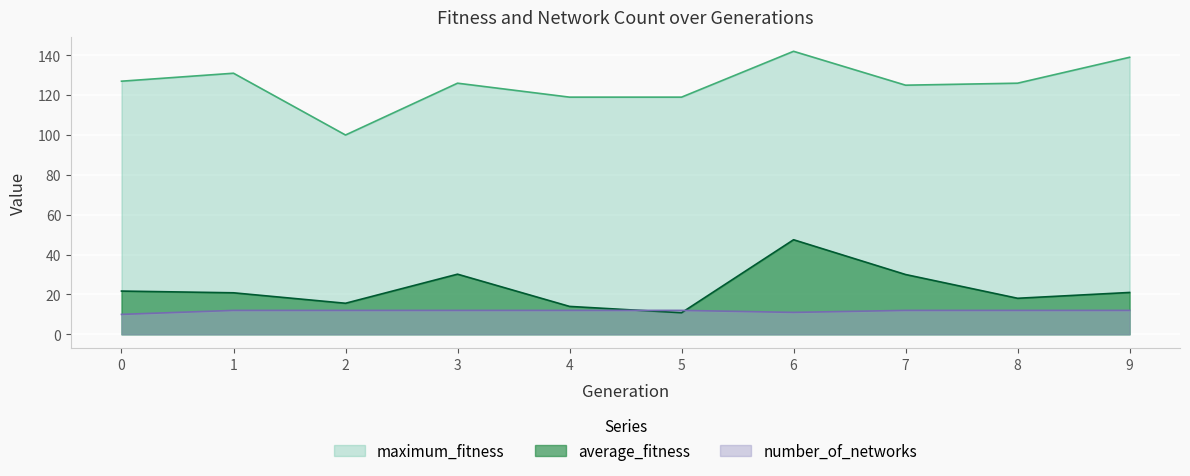

At which category does number_of_networks reach its first local valley?

6